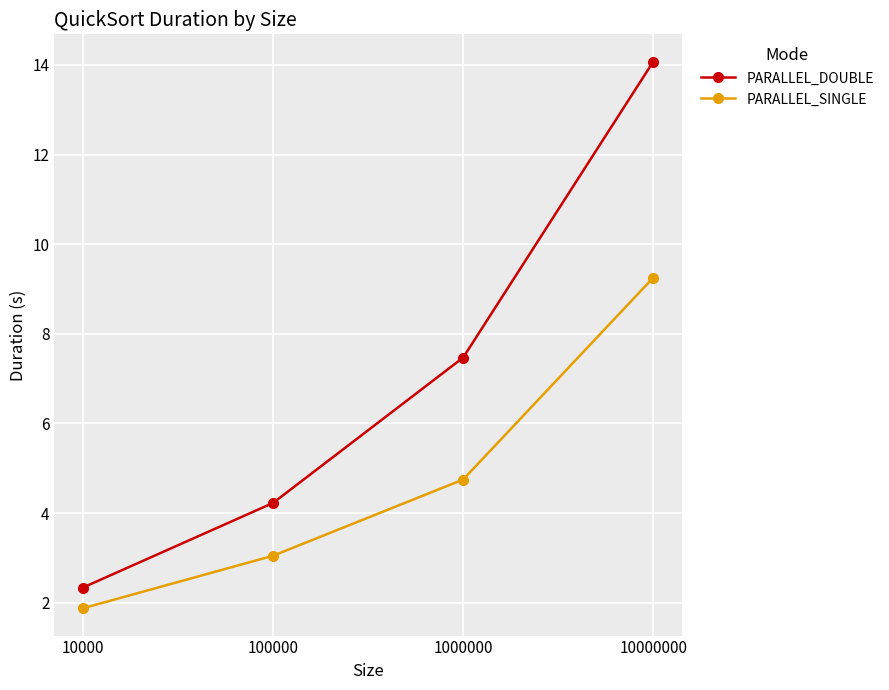

At how many categories does at least one series exceed 4?

3